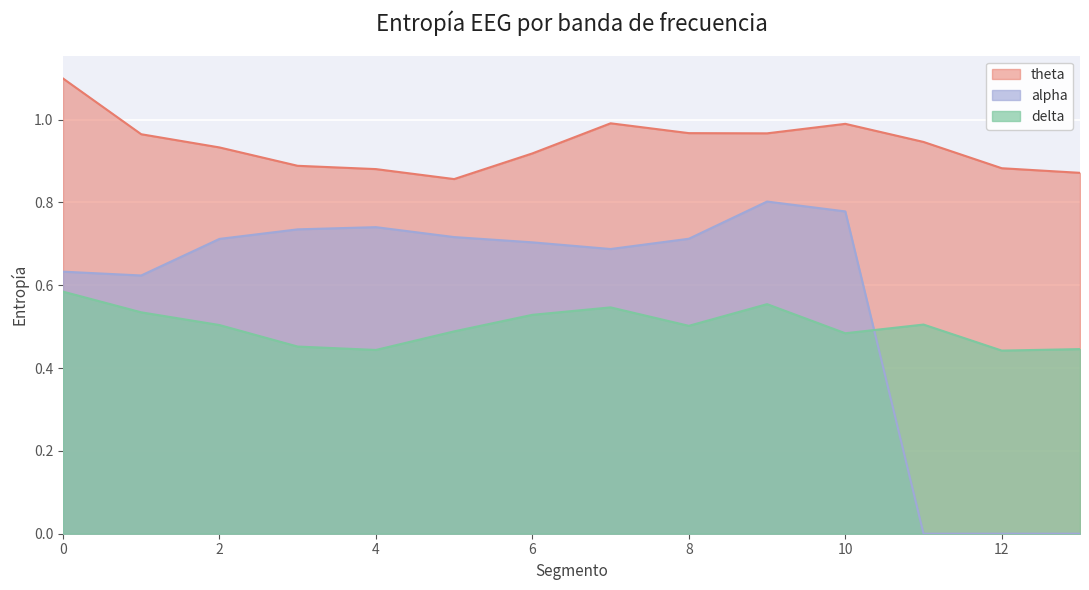

List the labels in order of delta value, smallest first.

12, 4, 13, 3, 10, 5, 8, 2, 11, 6, 1, 7, 9, 0